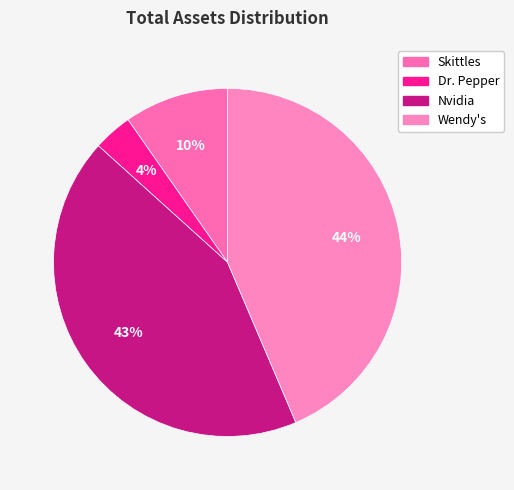

Is the sum of Dr. Pepper and Wendy's greater than half?

No